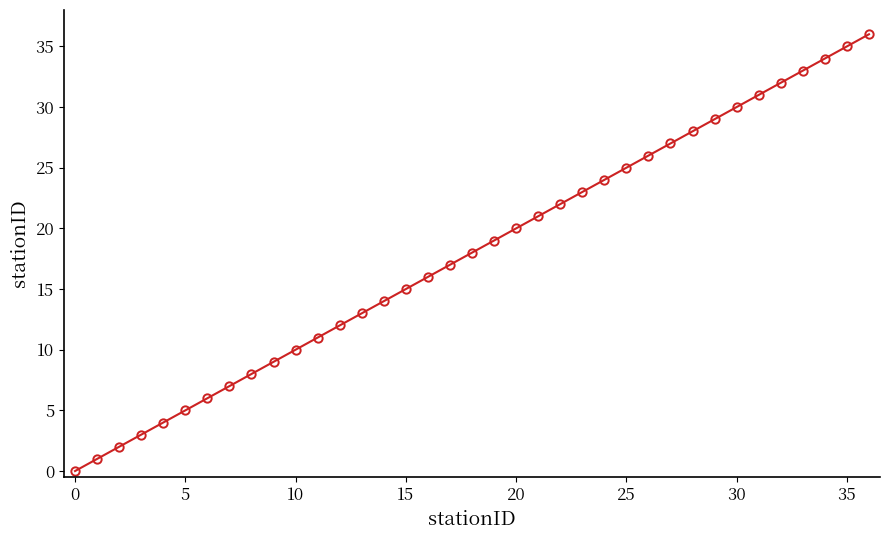

Reading left to right, extract all data points from this chart.

0	1	2	3	4	5	6	7	8	9	10	11	12	13	14	15	16	17	18	19	20	21	22	23	24	25	26	27	28	29	30	31	32	33	34	35	36